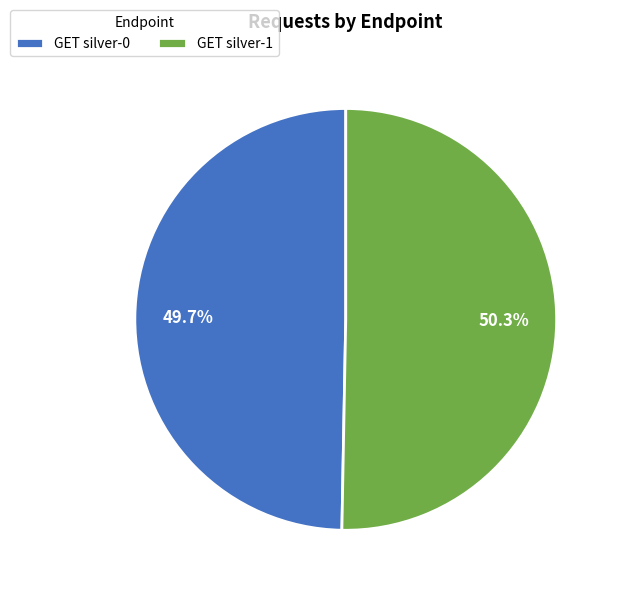

What is the ratio of the value at GET silver-1 to the value at GET silver-0?

1.0